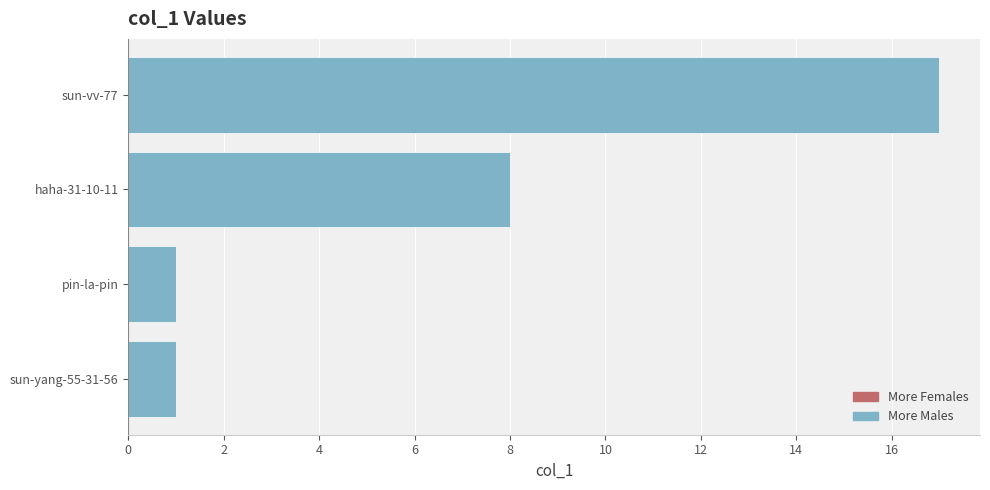

Reading bottom to top, transcribe all the data shown in this chart.

sun-yang-55-31-56=1	pin-la-pin=1	haha-31-10-11=8	sun-vv-77=17